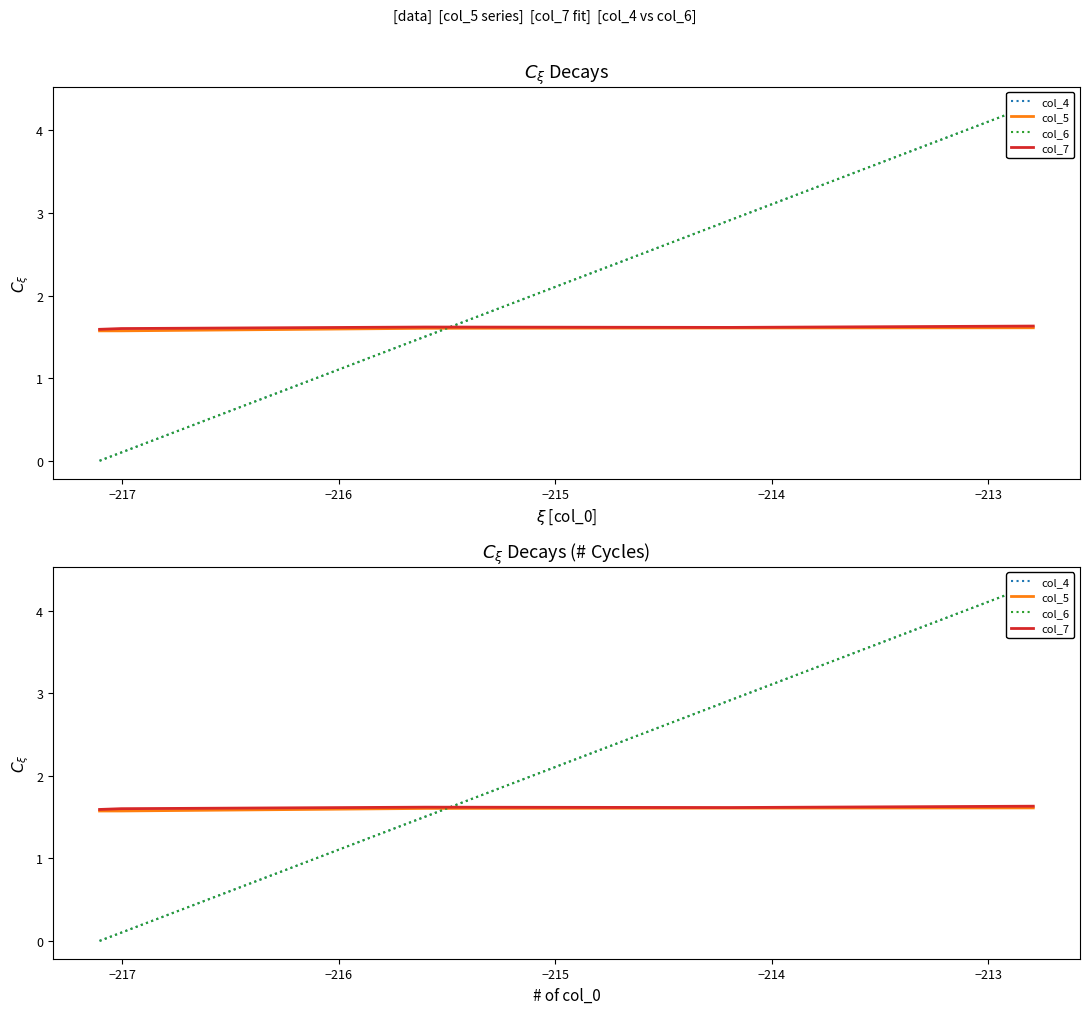

Reading left to right, extract all data points from this chart.

col_4: 0.0	0.1	1.5	2.9	4.3
col_5: 1.6	1.6	1.6	1.6	1.6
col_6: 0.0	0.1	1.5	2.9	4.3
col_7: 1.6	1.6	1.6	1.6	1.6